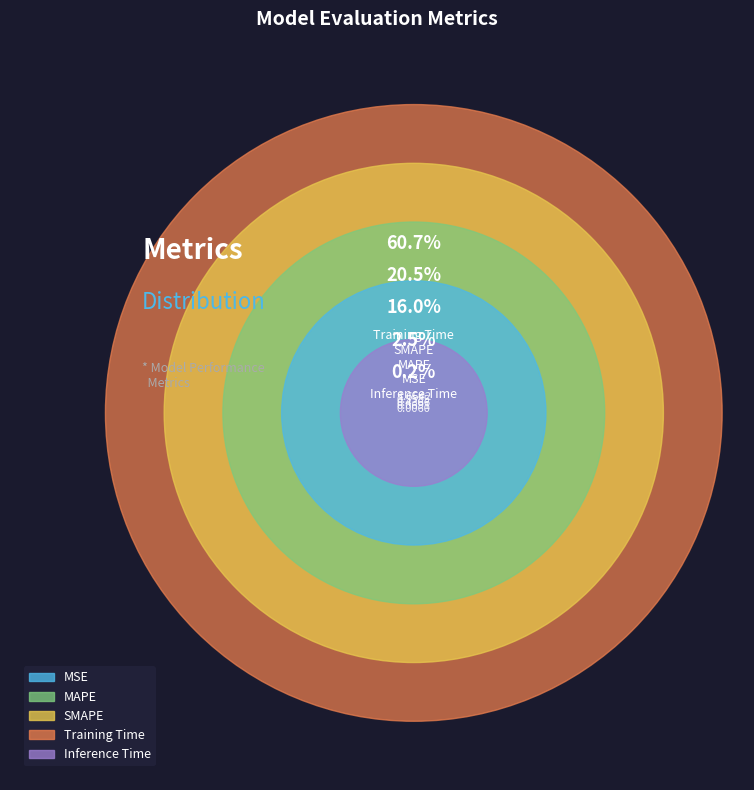

How many segments does this pie chart have?

5